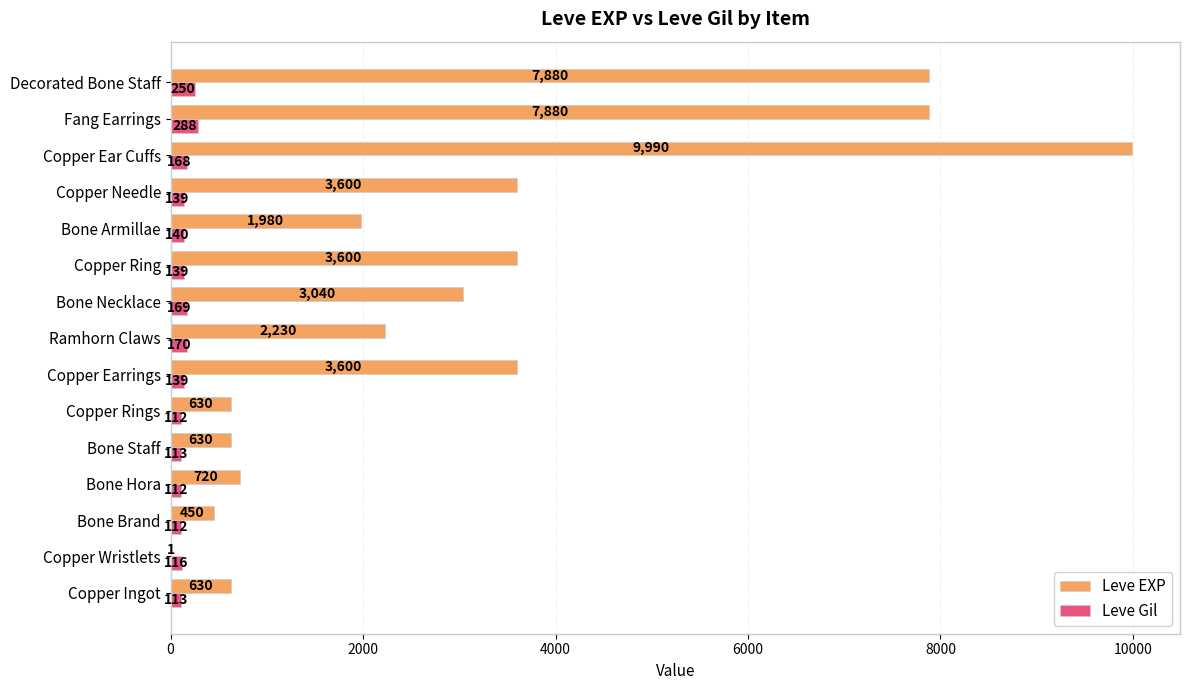

What is the sum of all Leve Gil values?

2280